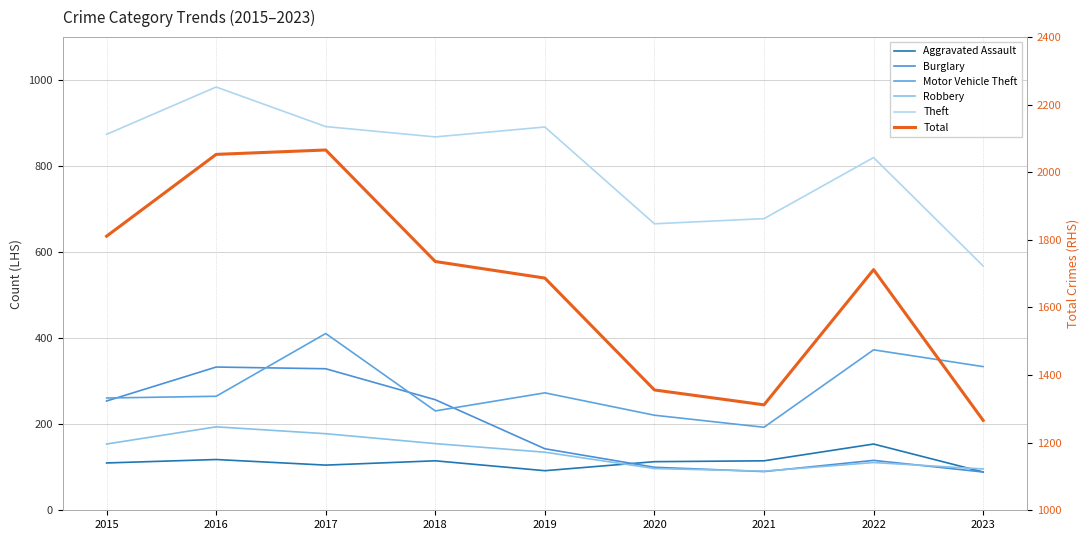

Where is Aggravated Assault nearest to the value 121?

2016